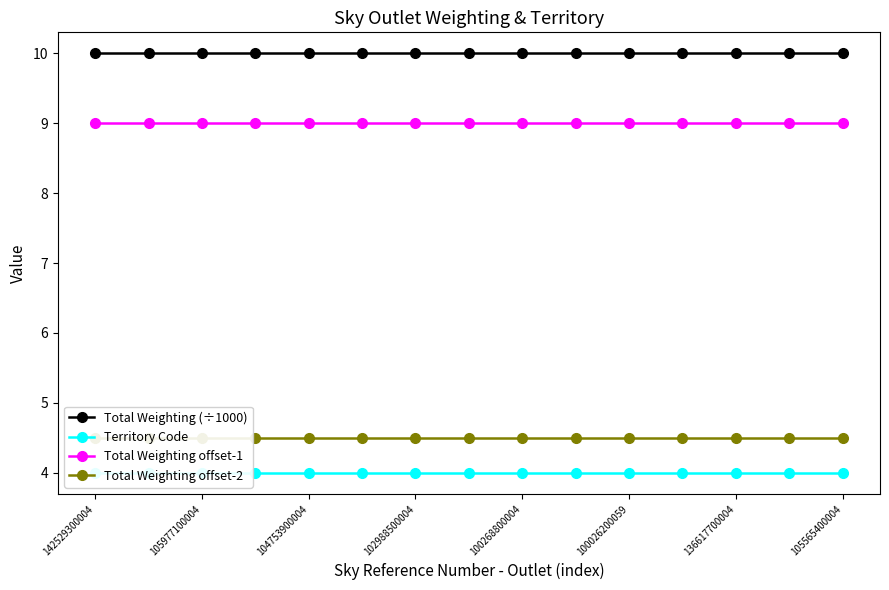

How many lines are shown in the chart?

4